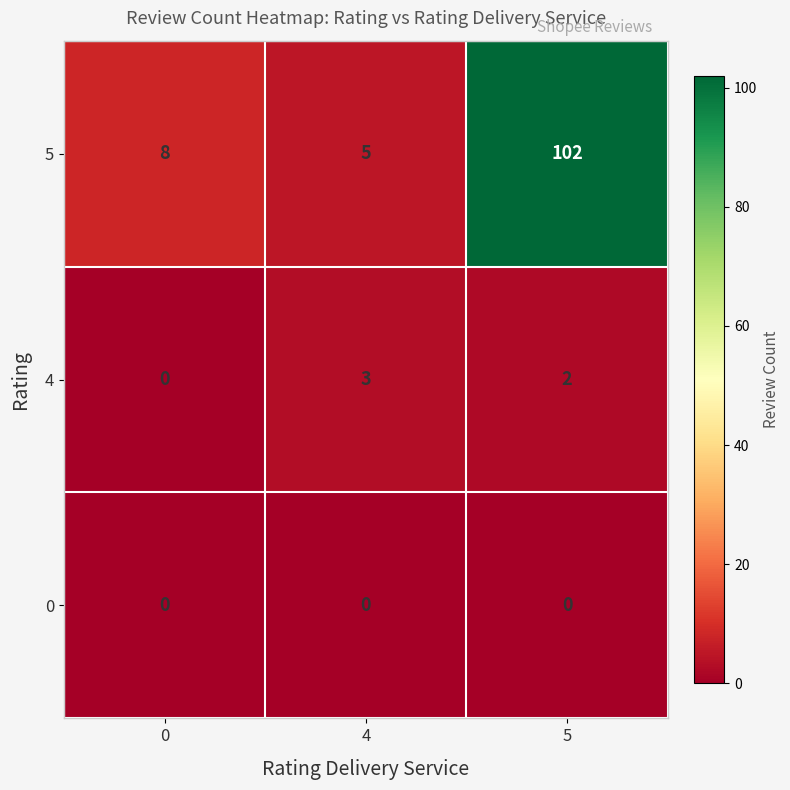

Reading right to left, extract all data points from this chart.

5: 102	5	8
4: 2	3	0
0: 0	0	0